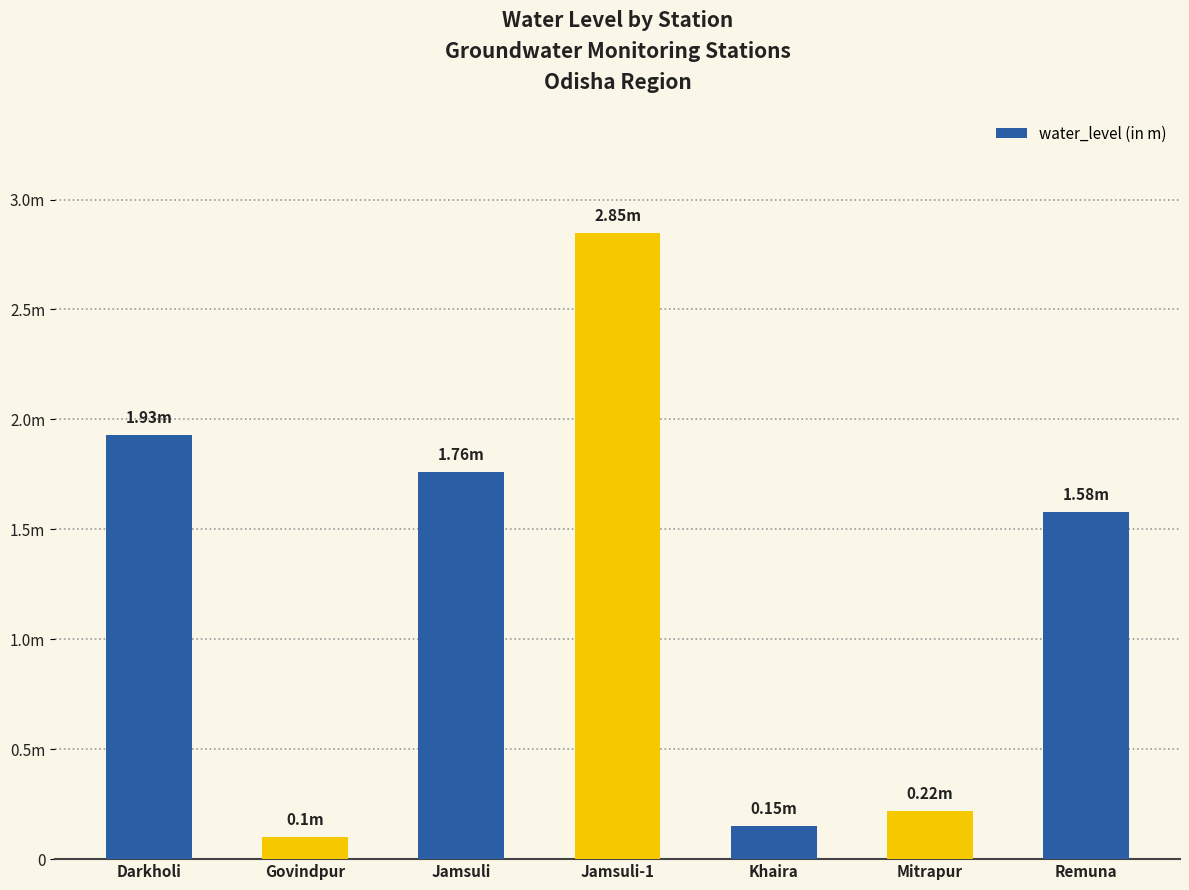

What is the maximum value shown in the chart?

2.9